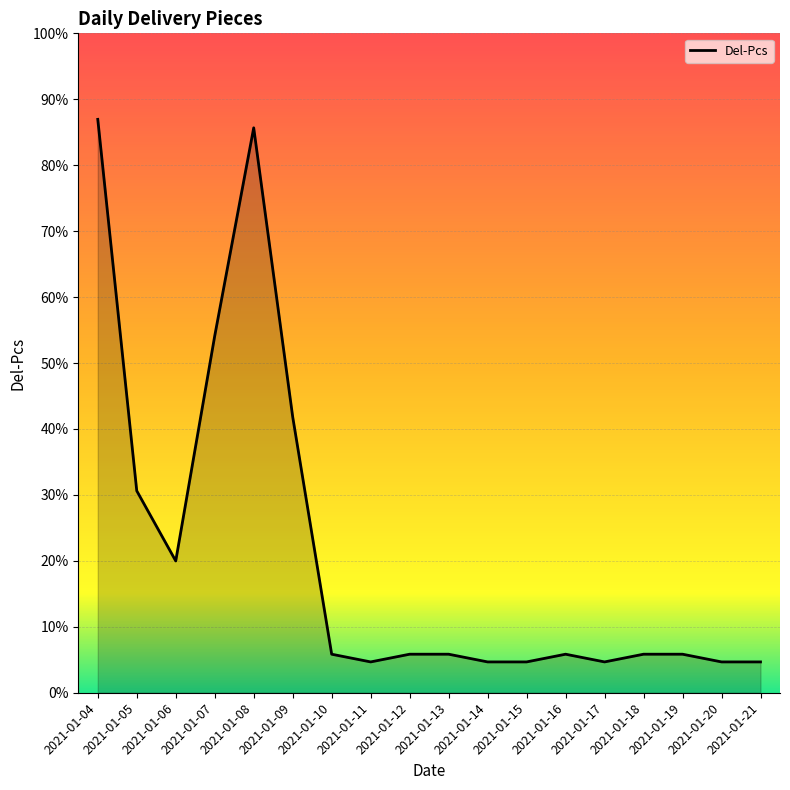

Between 2021-01-20 and 2021-01-21, which is larger?

2021-01-20